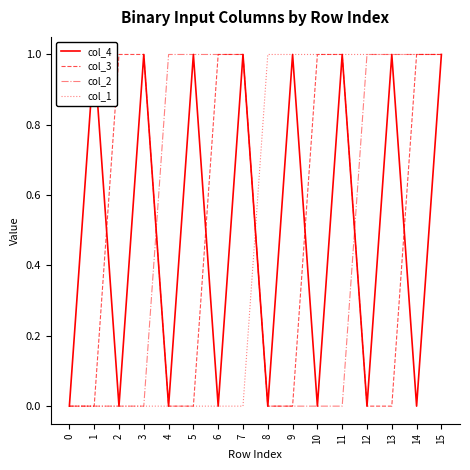

True or false: col_2 has a value of 1 at 12.

True